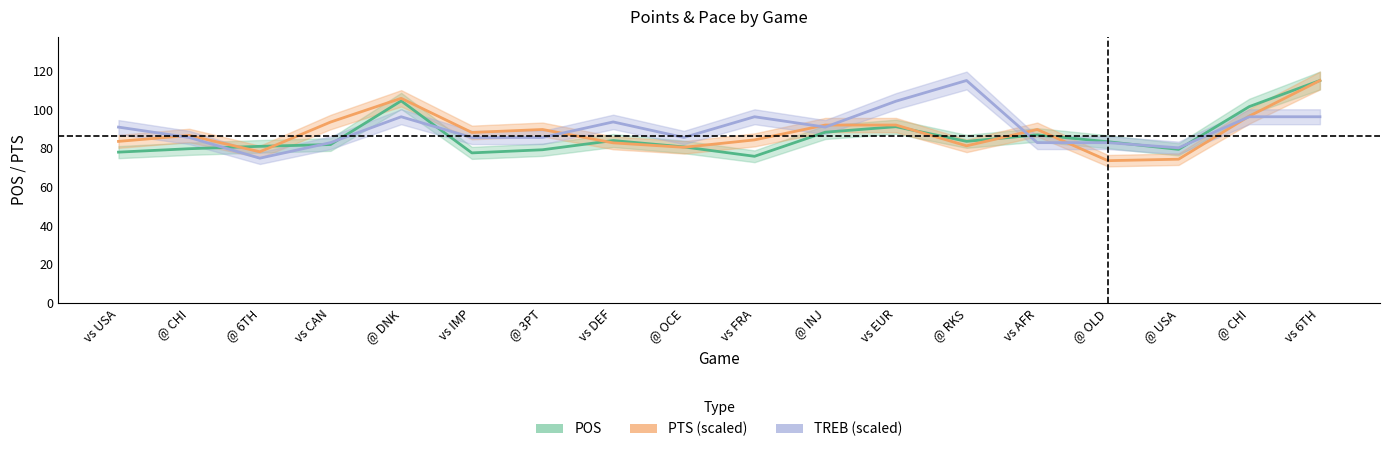

True or false: PTS (scaled) and POS intersect in this chart.

True